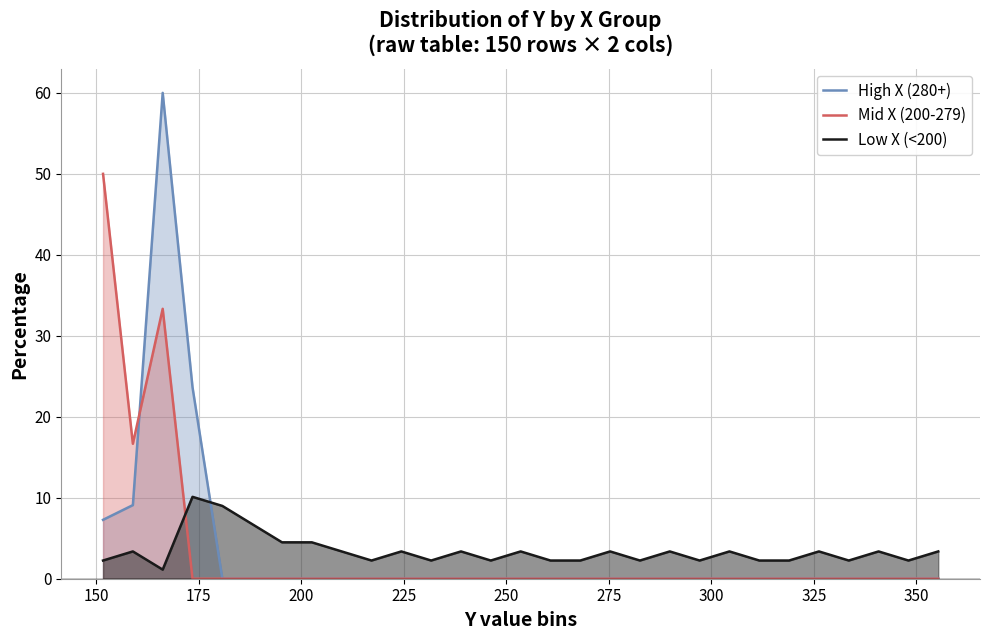

Does the chart display data point markers on the line(s)?

No